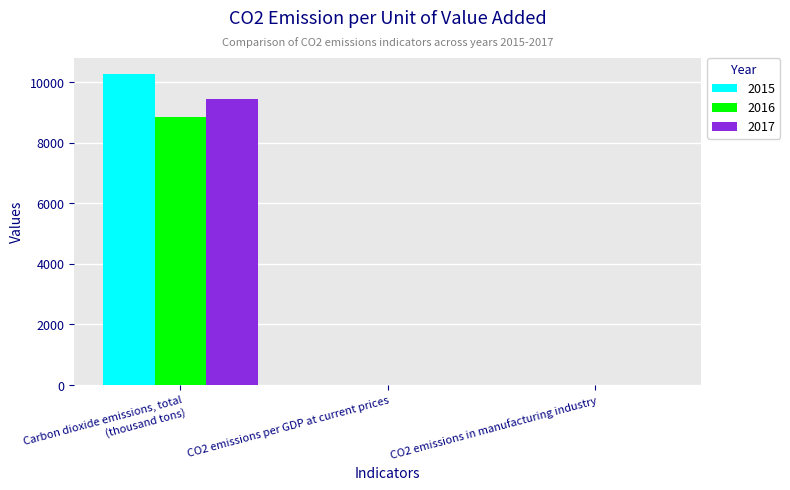

Is the value of 2016 at Carbon dioxide emissions, total (thousand tons) greater than the value of 2017 at CO2 emissions in manufacturing industry?

Yes